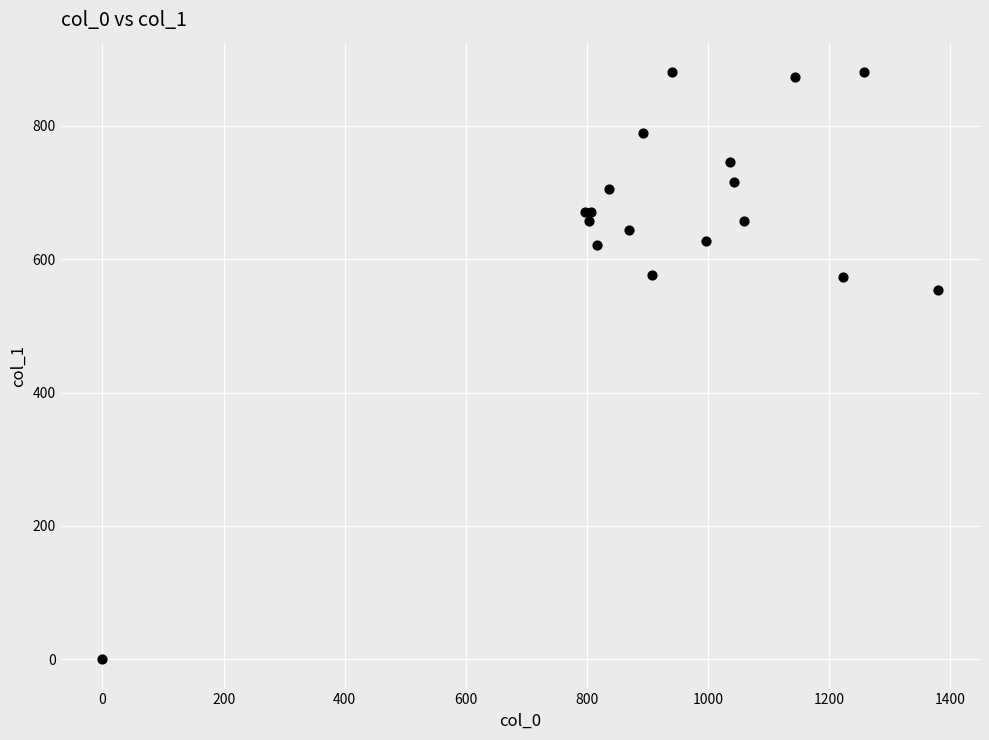

What Y value in the scatter plot is closest to 440?

553.5